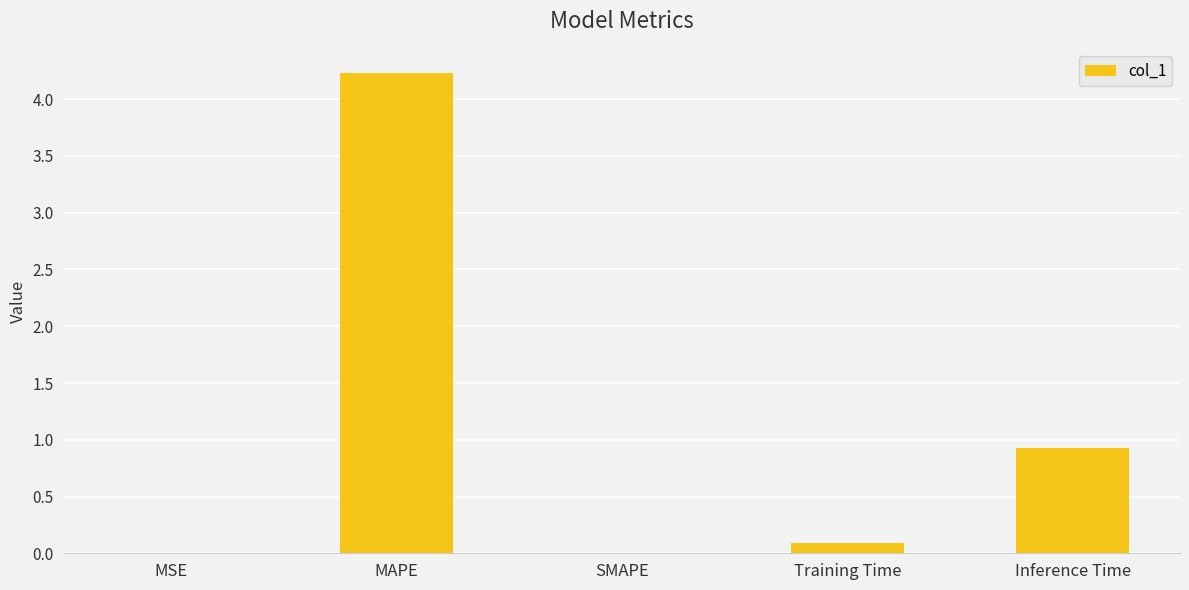

What is the change in value from MAPE to Inference Time?

-3.3